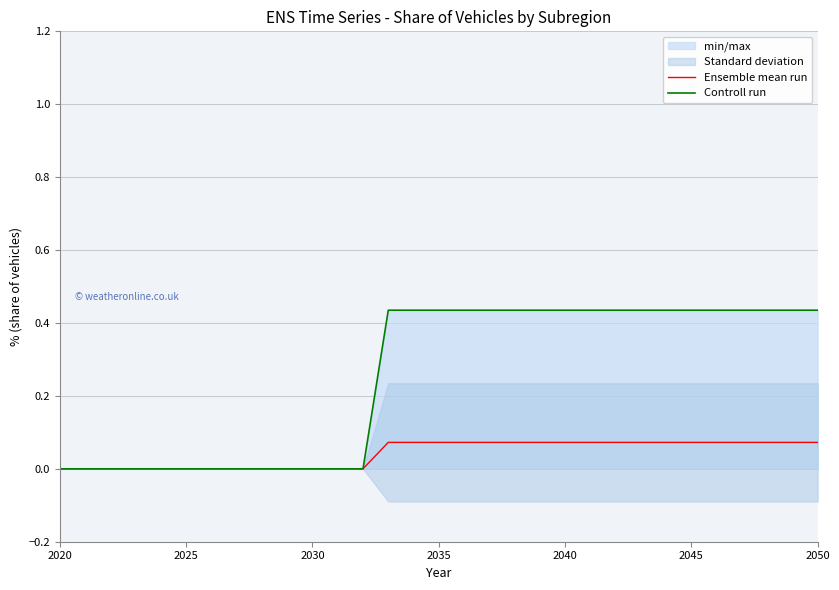

Reading left to right, list all the values displayed in this chart.

Ensemble mean run: 0.0	0.0	0.0	0.0	0.0	0.0	0.0	0.0	0.0	0.0	0.0	0.0	0.0	0.1	0.1	0.1	0.1	0.1	0.1	0.1	0.1	0.1	0.1	0.1	0.1	0.1	0.1	0.1	0.1	0.1	0.1
Controll run: 0.0	0.0	0.0	0.0	0.0	0.0	0.0	0.0	0.0	0.0	0.0	0.0	0.0	0.4	0.4	0.4	0.4	0.4	0.4	0.4	0.4	0.4	0.4	0.4	0.4	0.4	0.4	0.4	0.4	0.4	0.4